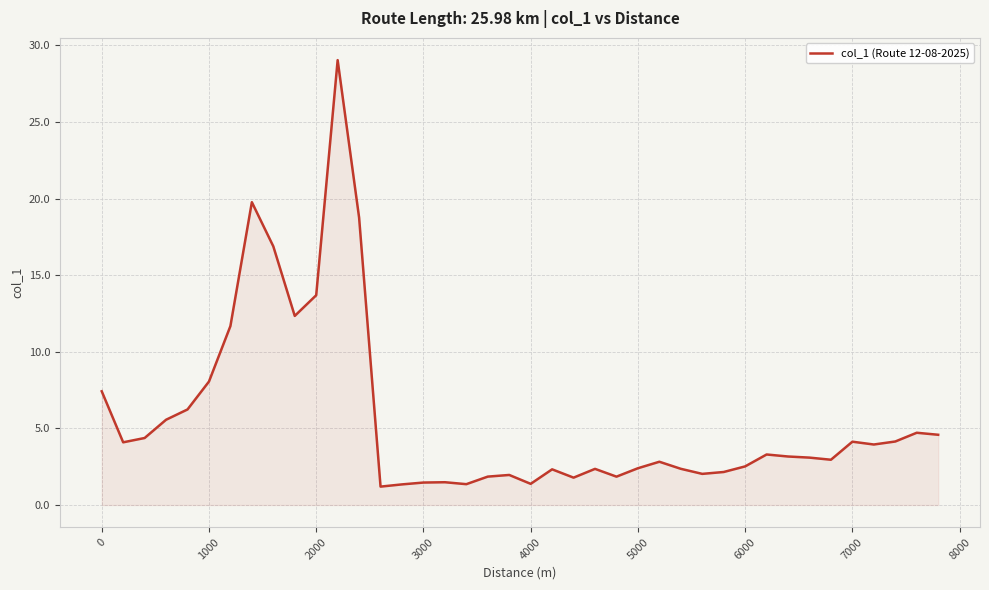

What is the greatest value displayed?

29.0